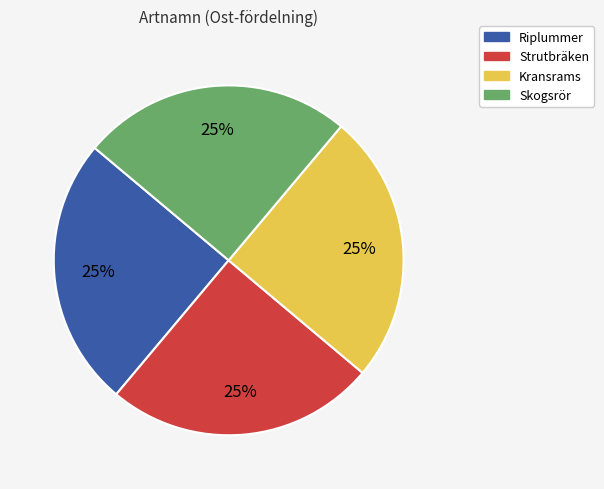

Approximately how many times larger is the value at Strutbräken compared to Skogsrör?

1.0